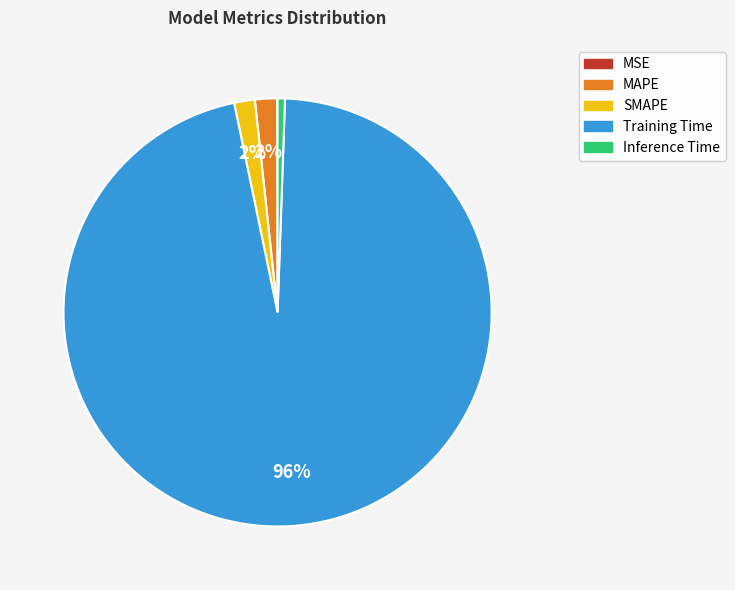

What is the largest slice in the pie chart?

Training Time